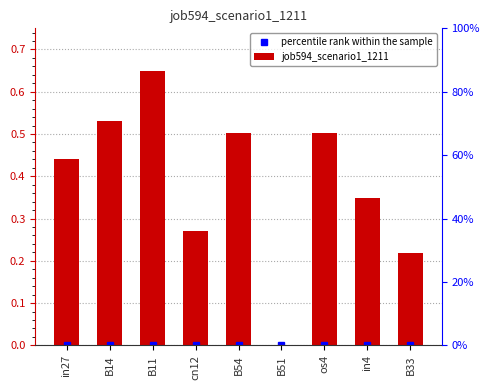

What is the label of the 4th bar from the left?

cn12